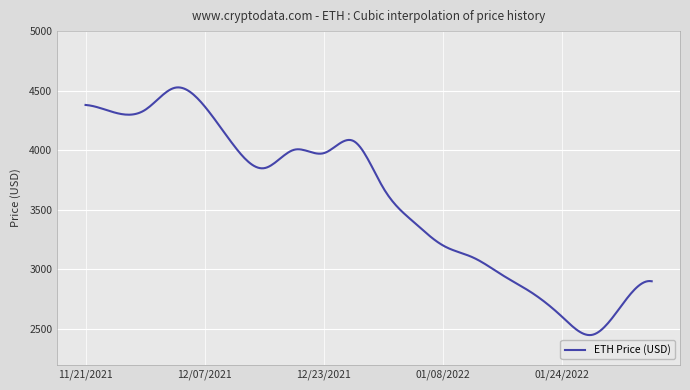

What is the greatest value displayed?

4527.5